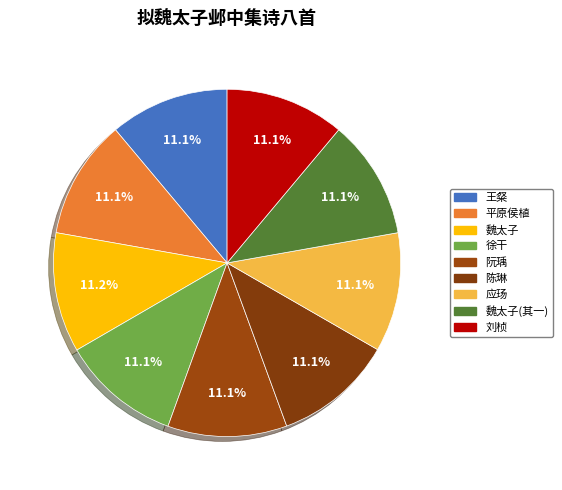

Rank the categories by value from highest to lowest.

魏太子, 魏太子(其一), 徐干, 陈琳, 应玚, 阮瑀, 刘桢, 平原侯植, 王粲